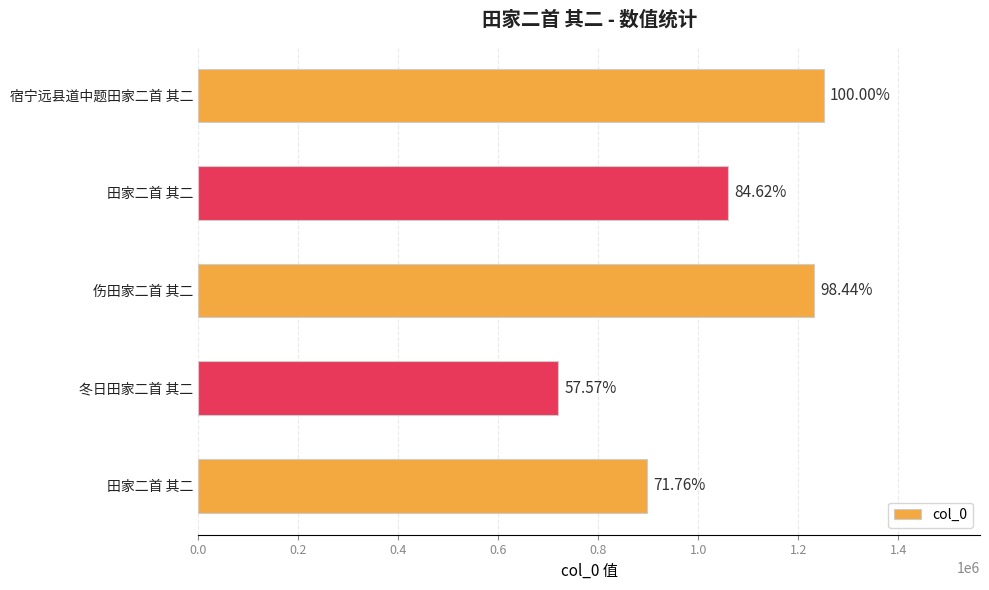

Are the bars grouped side by side (vs. stacked)?

No